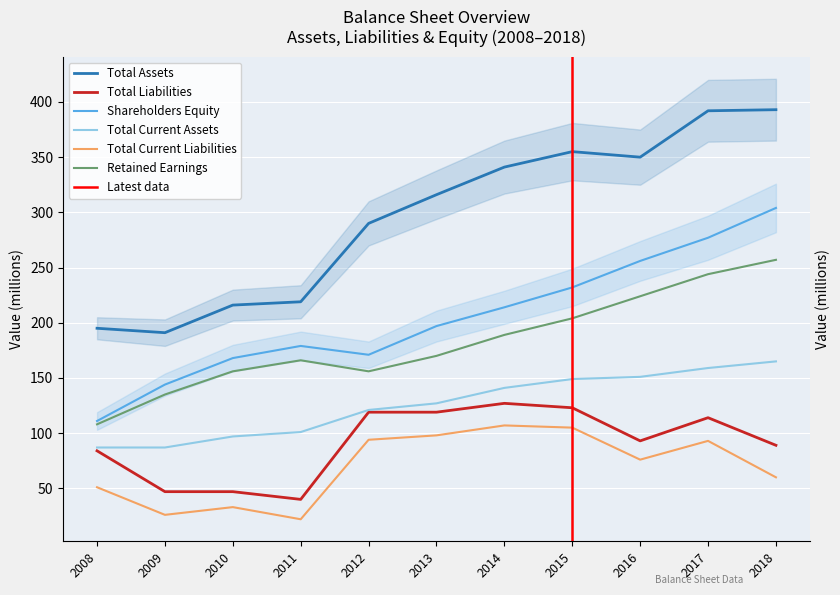

Reading left to right, what are all the values shown in this chart?

Total Assets: 2008=195	2009=191	2010=216	2011=219	2012=290	2013=316	2014=341	2015=355	2016=350	2017=392	2018=393
Total Liabilities: 2008=84	2009=47	2010=47	2011=40	2012=119	2013=119	2014=127	2015=123	2016=93	2017=114	2018=89
Shareholders Equity: 2008=111	2009=144	2010=168	2011=179	2012=171	2013=197	2014=214	2015=232	2016=256	2017=277	2018=304
Total Current Assets: 2008=87	2009=87	2010=97	2011=101	2012=121	2013=127	2014=141	2015=149	2016=151	2017=159	2018=165
Total Current Liabilities: 2008=51	2009=26	2010=33	2011=22	2012=94	2013=98	2014=107	2015=105	2016=76	2017=93	2018=60
Retained Earnings: 2008=108	2009=135	2010=156	2011=166	2012=156	2013=170	2014=189	2015=204	2016=224	2017=244	2018=257